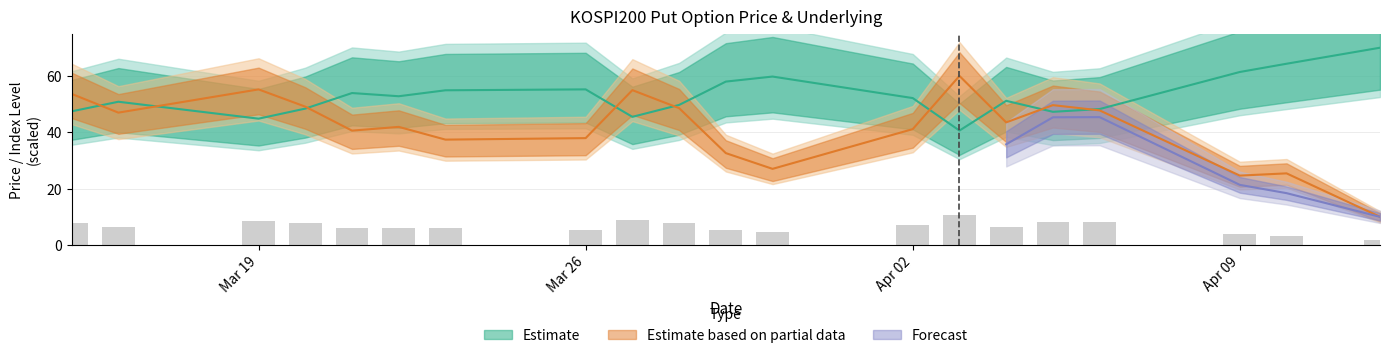

Reading left to right, extract all data points from this chart.

TDD_CLSPRC: 47.4	50.8	44.8	48.4	53.9	52.8	54.9	55.2	45.5	49.7	58.0	59.8	52.1	40.6	51.2	47.3	48.2	61.4	64.3	70.0
FUTURE_PRICE: 53.6	47.0	55.2	49.1	40.6	41.9	37.4	37.9	54.9	48.6	32.6	27.0	41.1	60.0	43.5	49.6	47.8	24.6	25.4	10.0
SPOT_PRICE: 7.9	6.4	8.5	7.9	5.9	6.1	6.0	5.5	8.9	7.8	5.2	4.6	7.1	10.8	6.4	8.2	8.2	3.8	3.3	1.8